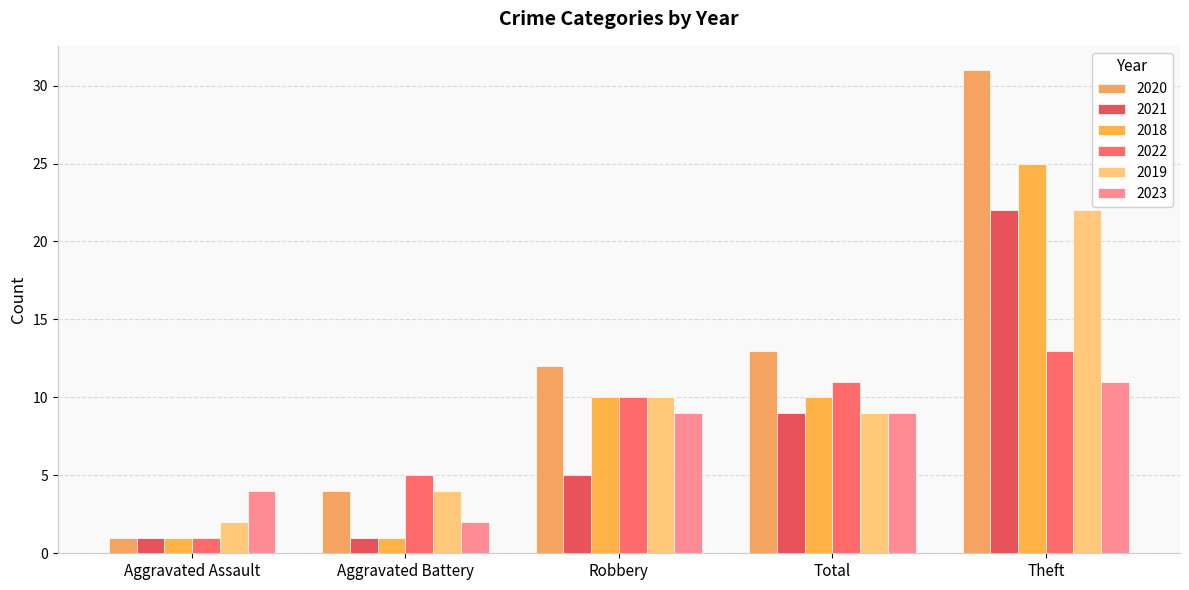

What is the value of the 2022 bar at the 5th from the left?

13